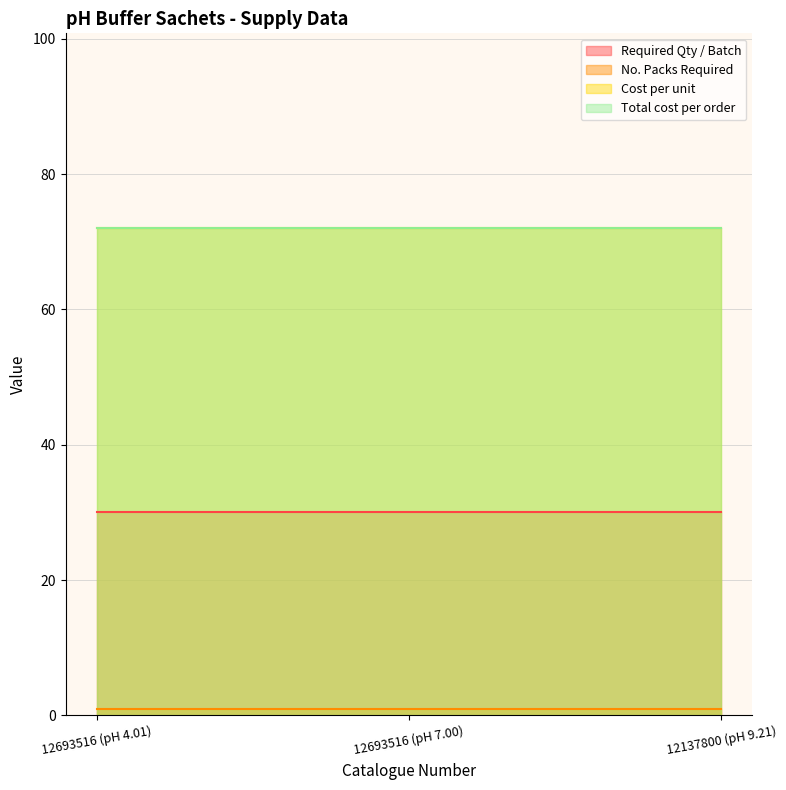

Which series has the largest total across all categories?

Cost per unit